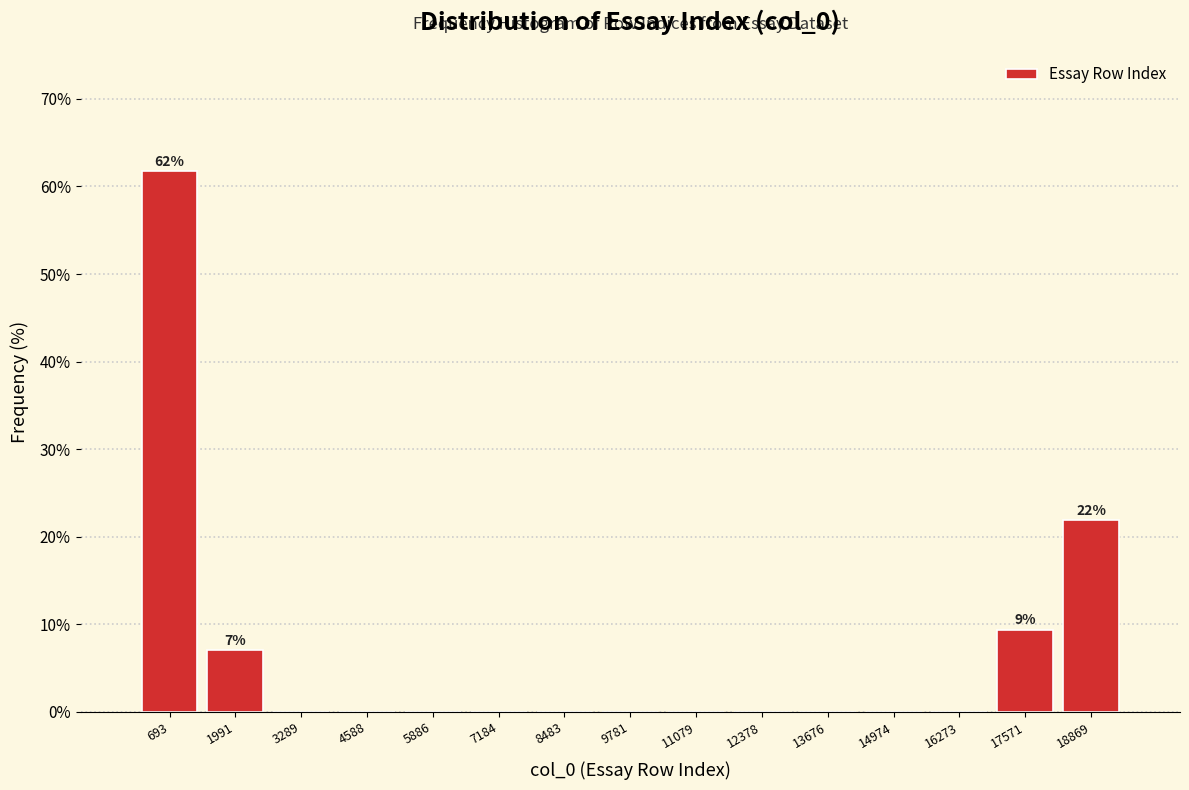

Over which range of the x-axis is the bar tallest?

0 to 1400